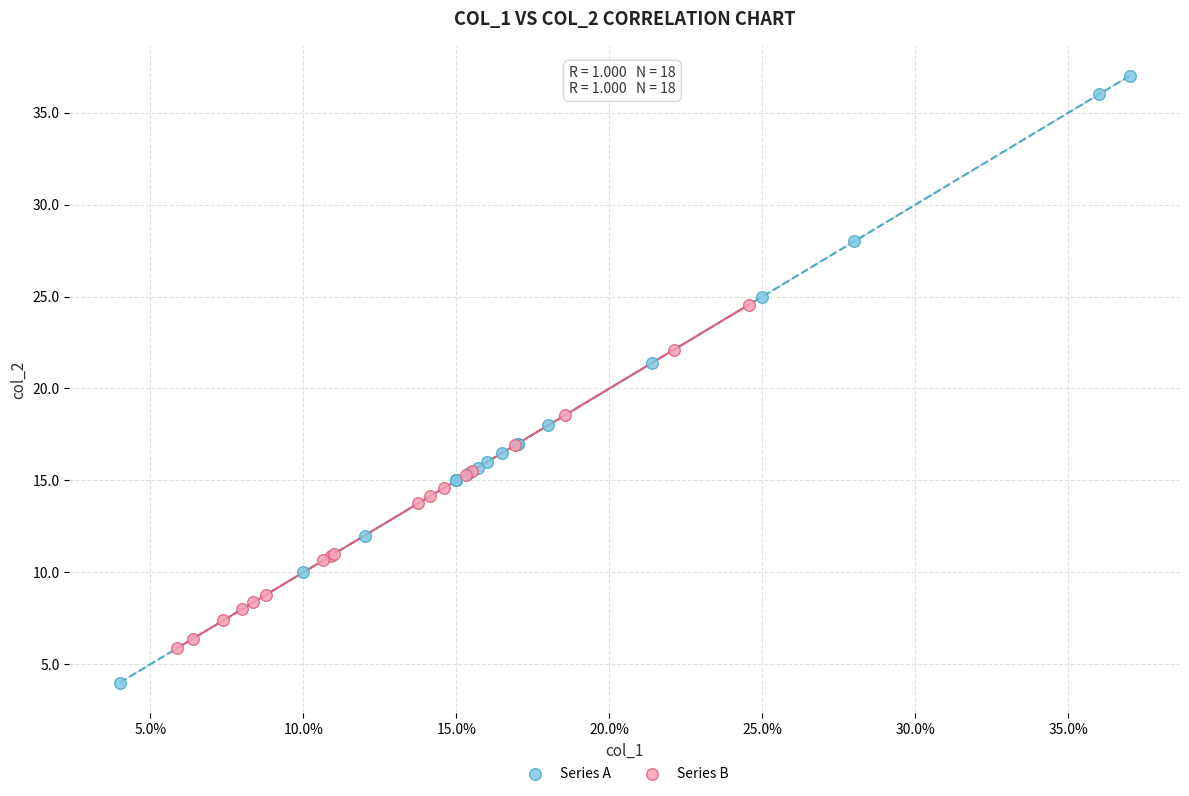

Which series has the largest Y range (max minus min)?

Series A